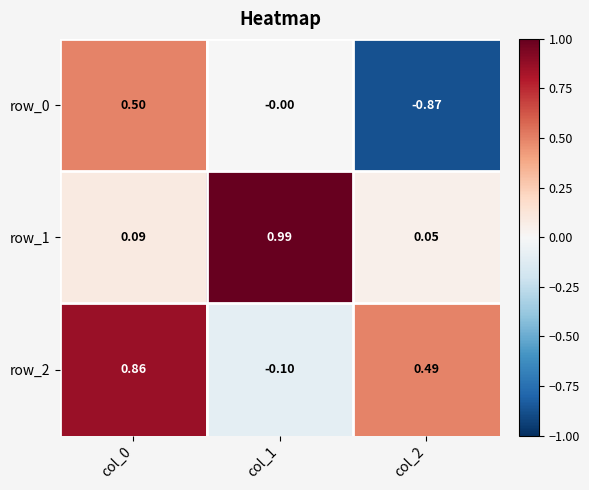

Where does the row_0 series first go above 0?

col_0